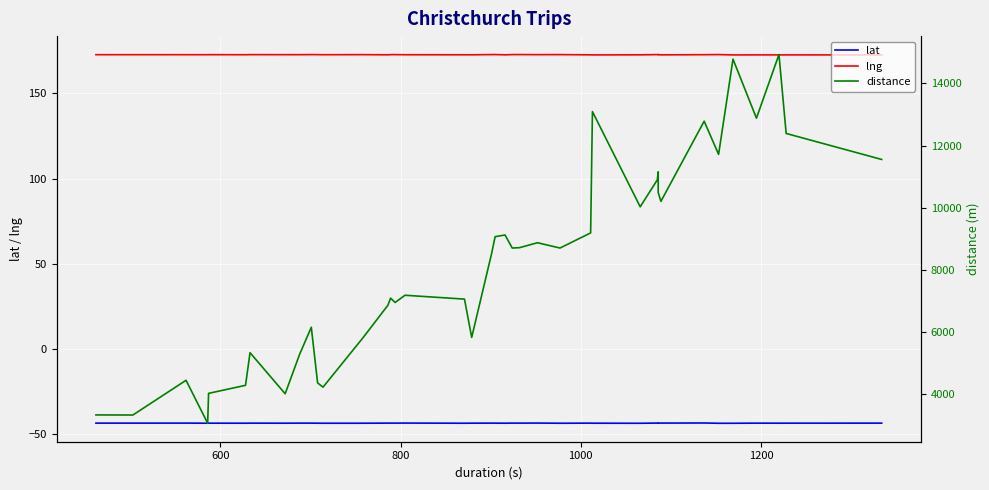

What are all the series names shown in the legend?

lat, lng, distance